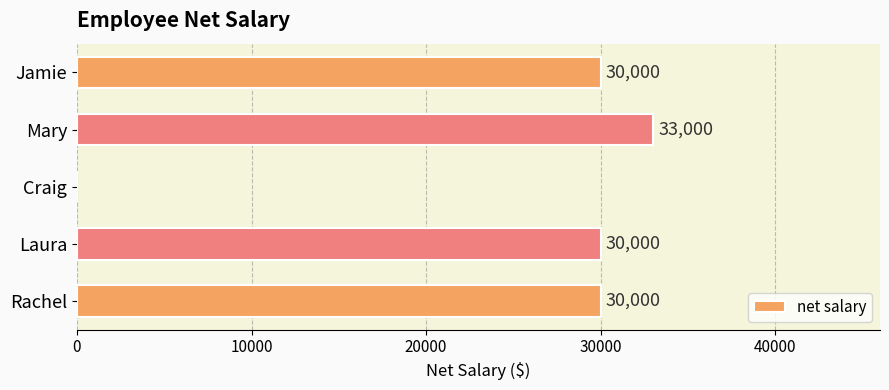

What value does the data have at Mary?

33000